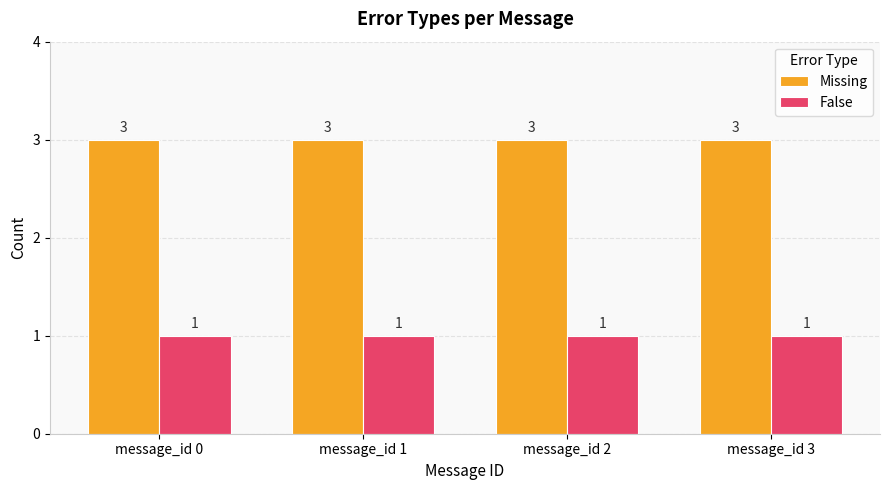

Are the bars horizontal?

No